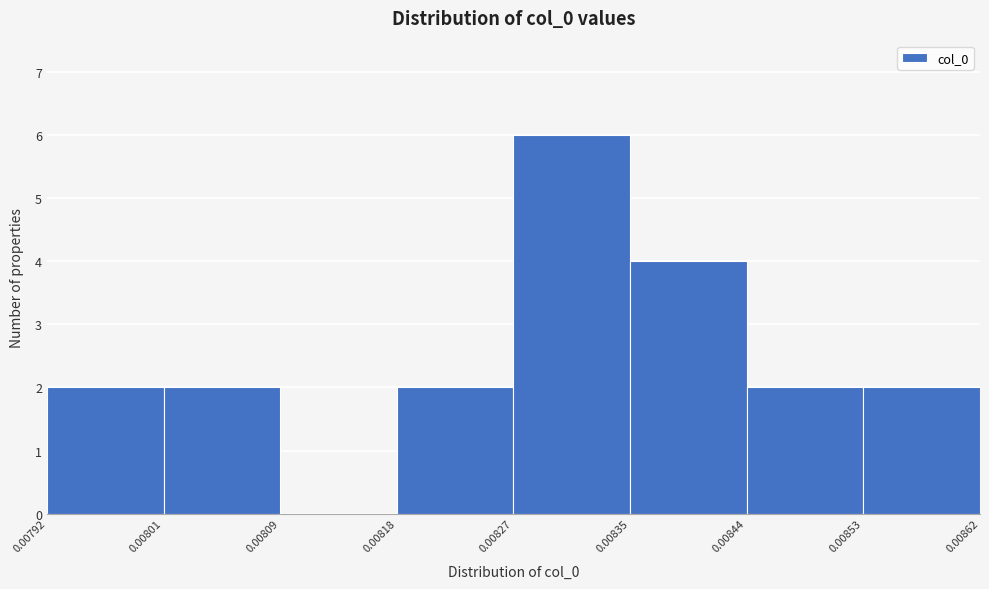

Reading left to right, transcribe this chart: for each bar, give the range it covers on the x-axis and its height. The values are not printed on the chart, so give them approximately, as read against the axis.

0.00792 to 0.00801: 2
0.00801 to 0.00809: 2
0.00809 to 0.00818: 0
0.00818 to 0.00827: 2
0.00827 to 0.00835: 6
0.00835 to 0.00844: 4
0.00844 to 0.00853: 2
0.00853 to 0.00862: 2